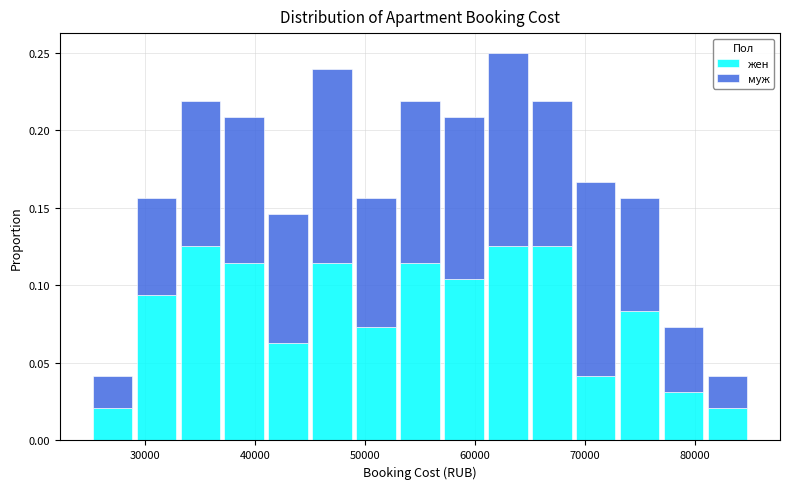

Reading left to right, transcribe this chart: for each stacked bar, give the range it covers on the x-axis and its total height. The values are not printed on the chart, so give them approximately, as read against the axis.

25000 to 29000: 0.040
29000 to 33000: 0.155
33000 to 37000: 0.220
37000 to 41000: 0.210
41000 to 45000: 0.145
45000 to 49000: 0.240
49000 to 53000: 0.155
53000 to 57000: 0.220
57000 to 61000: 0.210
61000 to 65000: 0.250
65000 to 69000: 0.220
69000 to 73000: 0.165
73000 to 77000: 0.155
77000 to 81000: 0.075
81000 to 85000: 0.040